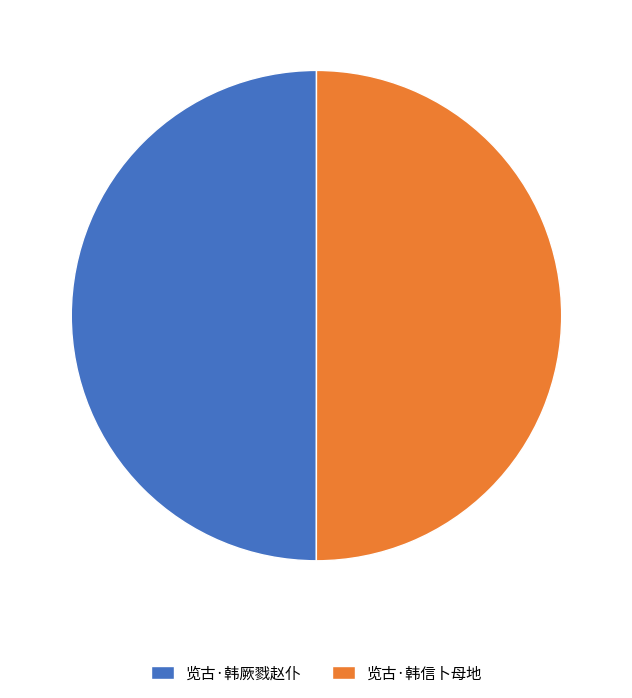

Approximately how many times larger is the value at 览古·韩厥戮赵仆 compared to 览古·韩信卜母地?

1.0